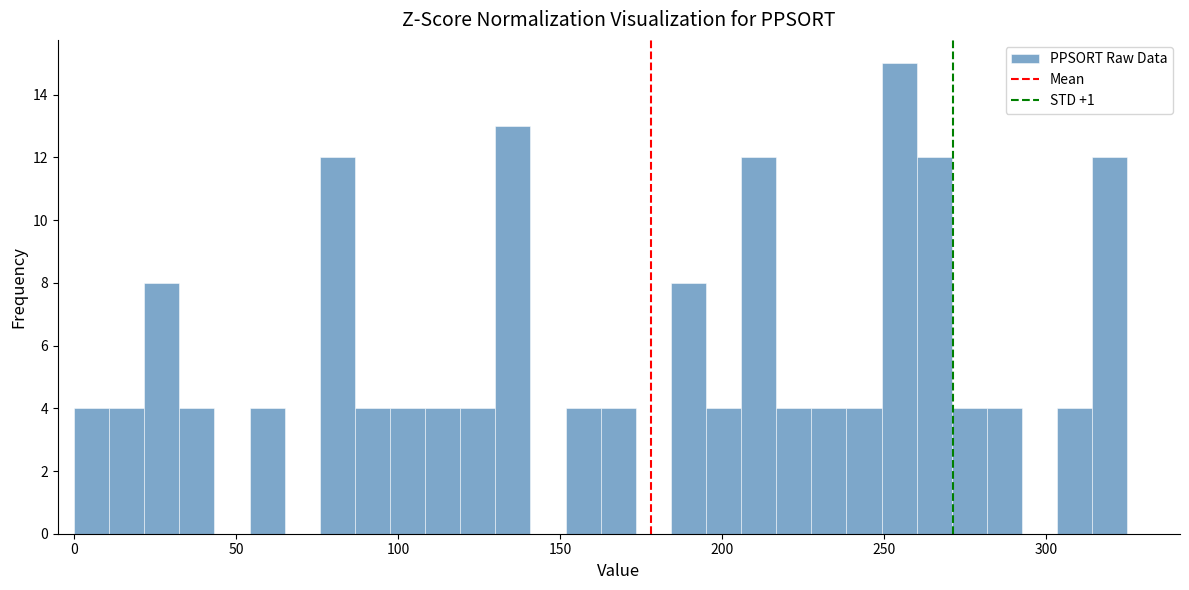

Around what value on the x-axis is the tallest bar? Give the approximate position of its centre, as read against the axis.

255